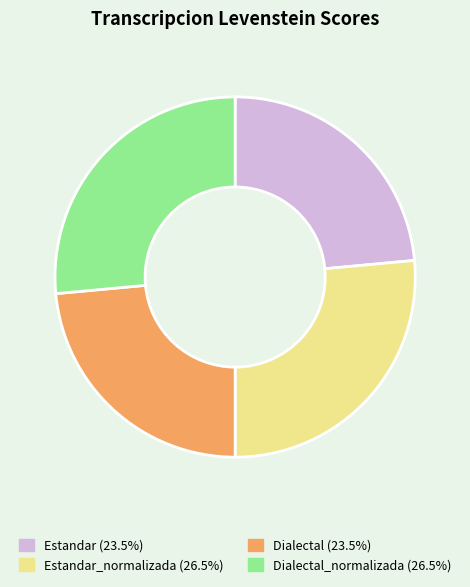

Is Dialectal (23.5%) the majority of the pie?

No